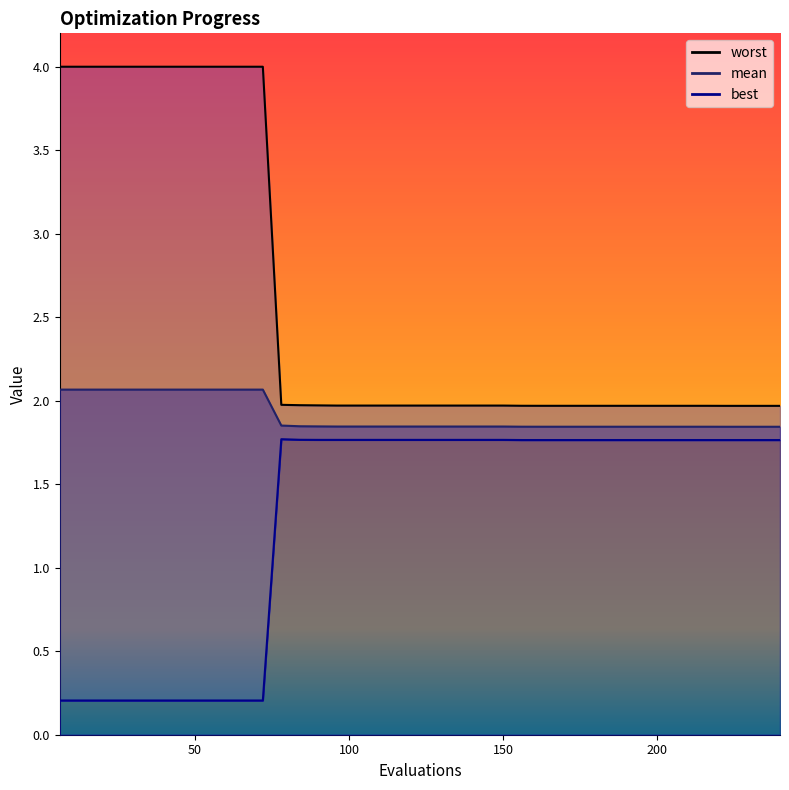

At which label does mean reach its peak?

6